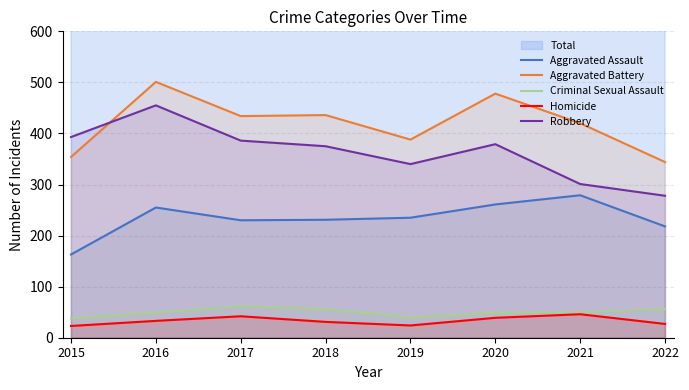

The value of Robbery at 2020 is 135. True or false?

False